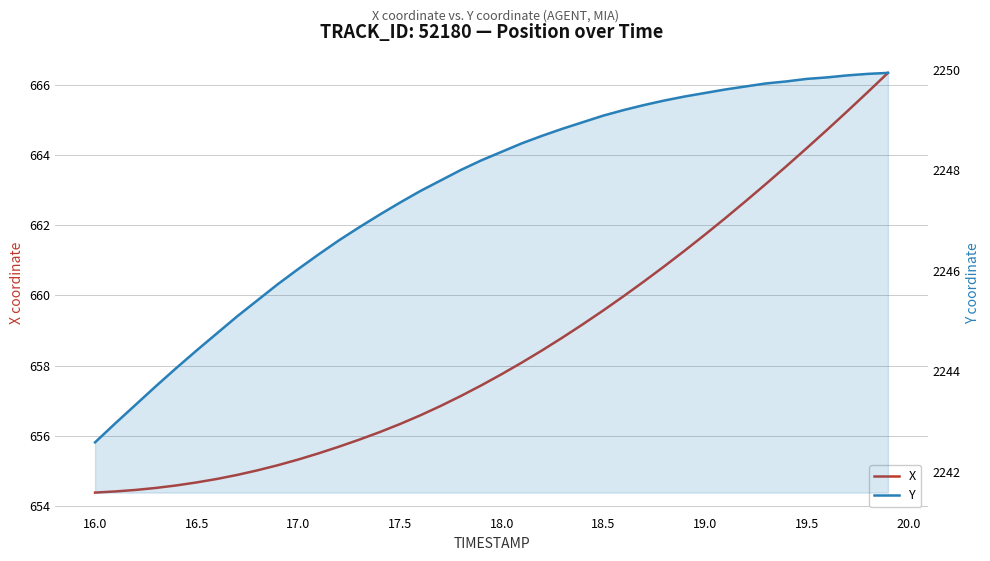

Rank the series at 19.0 from lowest to highest value.

X, Y